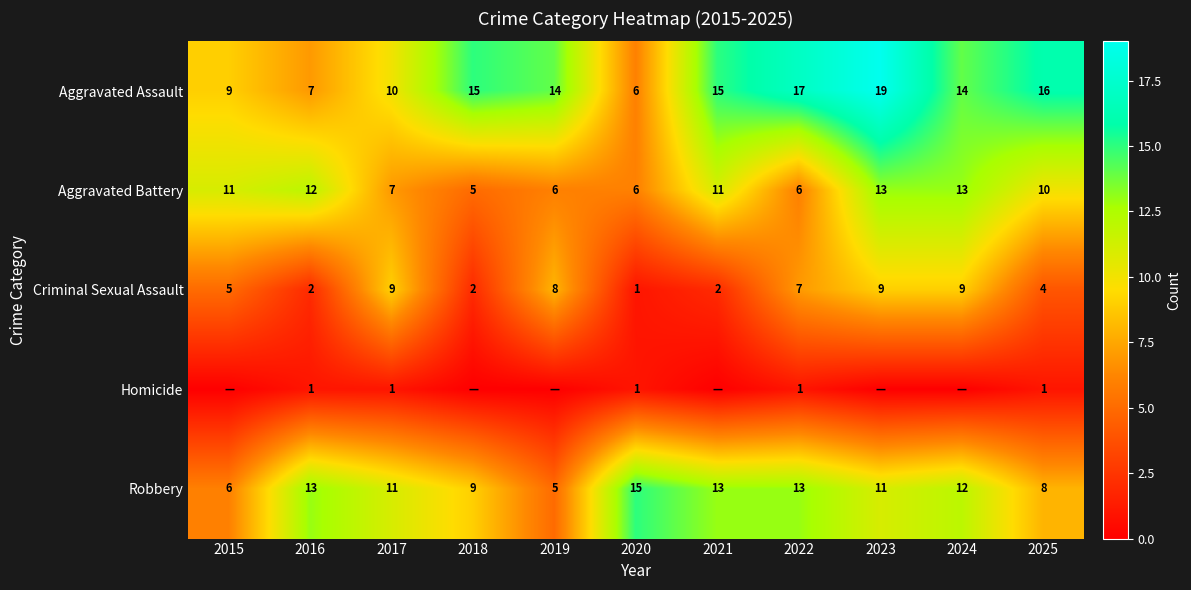

What is the lowest value of the Aggravated Battery series?

5